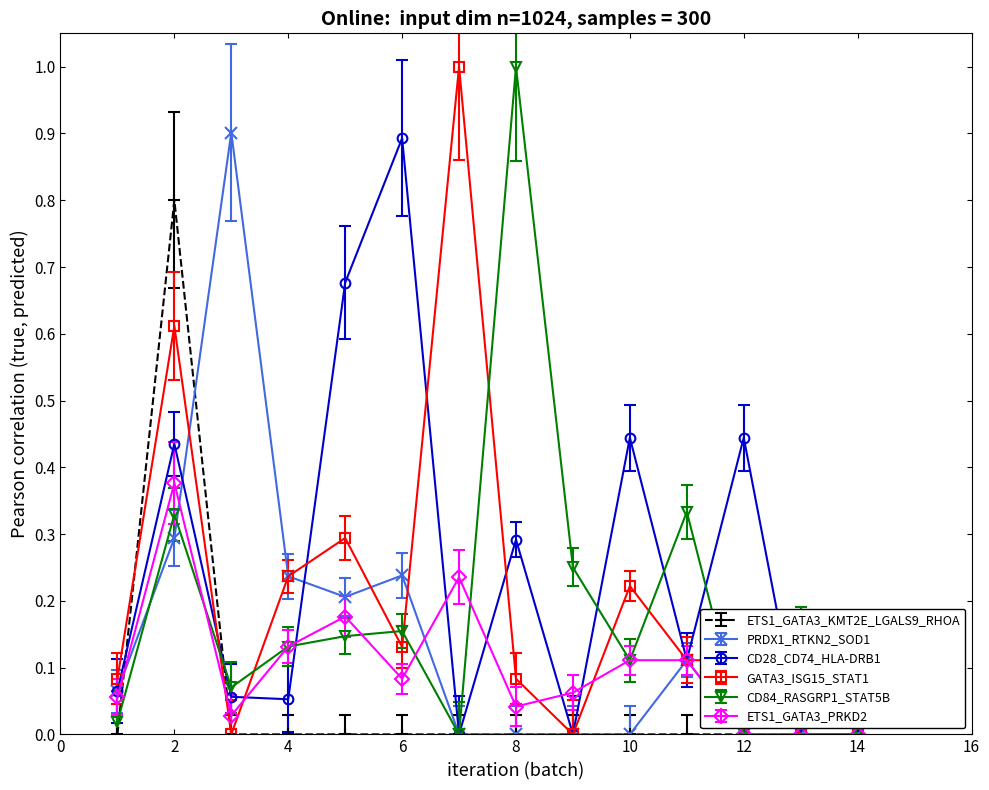

True or false: CD84_RASGRP1_STAT5B has more than 0 interior local peaks.

True